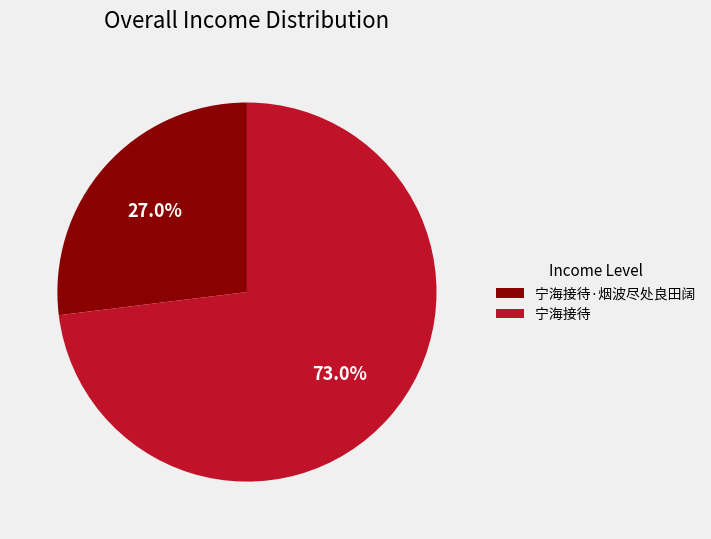

What is the ratio of the value at 宁海接待 to the value at 宁海接待·烟波尽处良田阔?

2.7